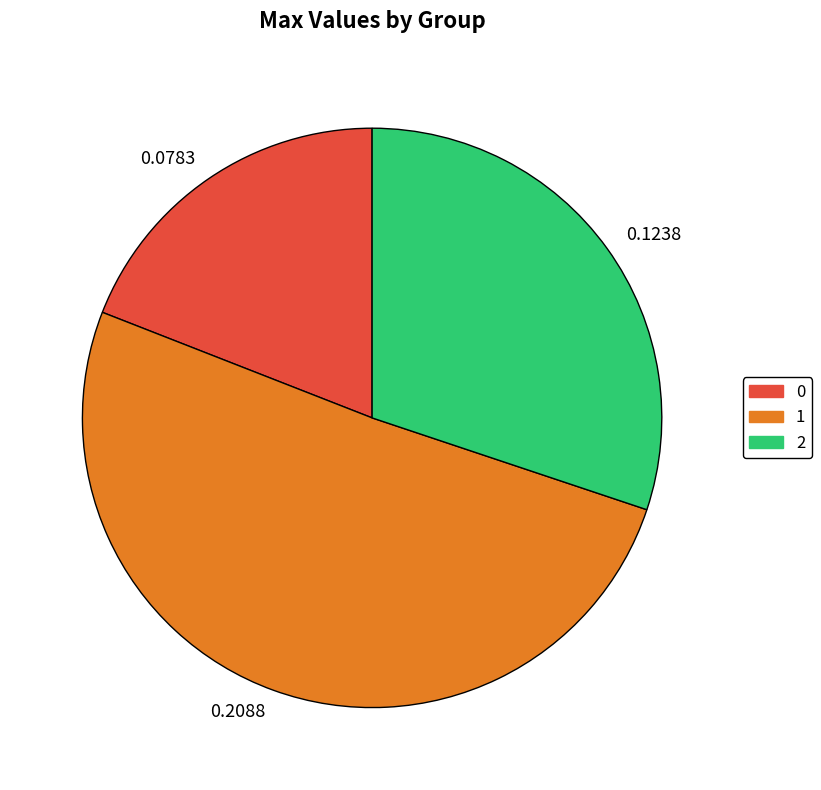

Rank the categories by value from lowest to highest.

0.0783, 0.1238, 0.2088